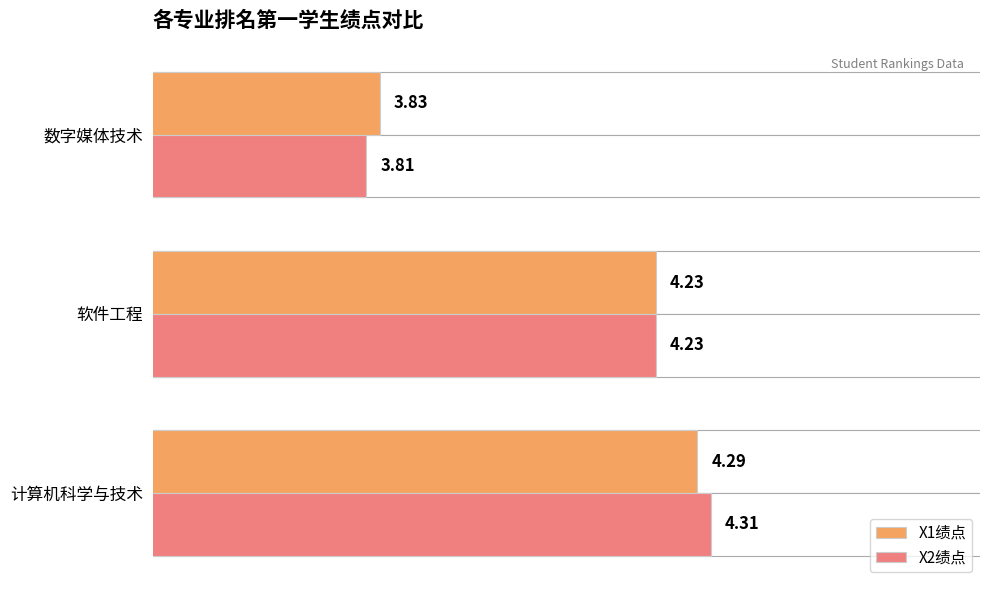

Which series has the widest spread of values?

X2绩点